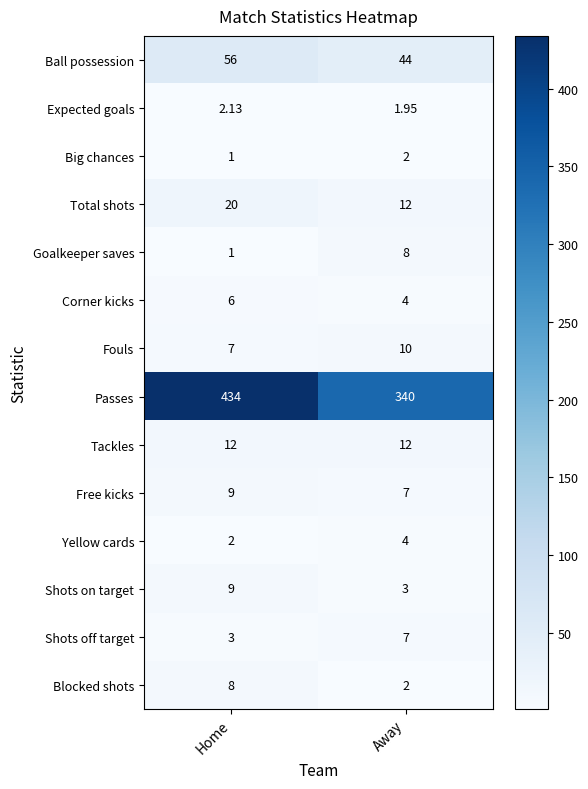

List the labels in order of Passes value, smallest first.

Away, Home